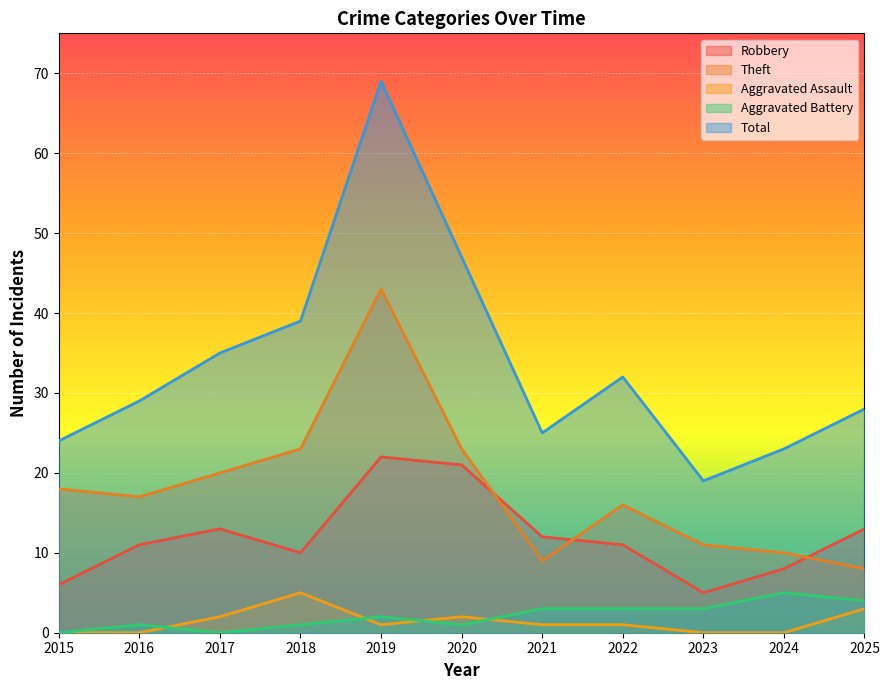

True or false: Theft has a value of 38 at 2020.

False